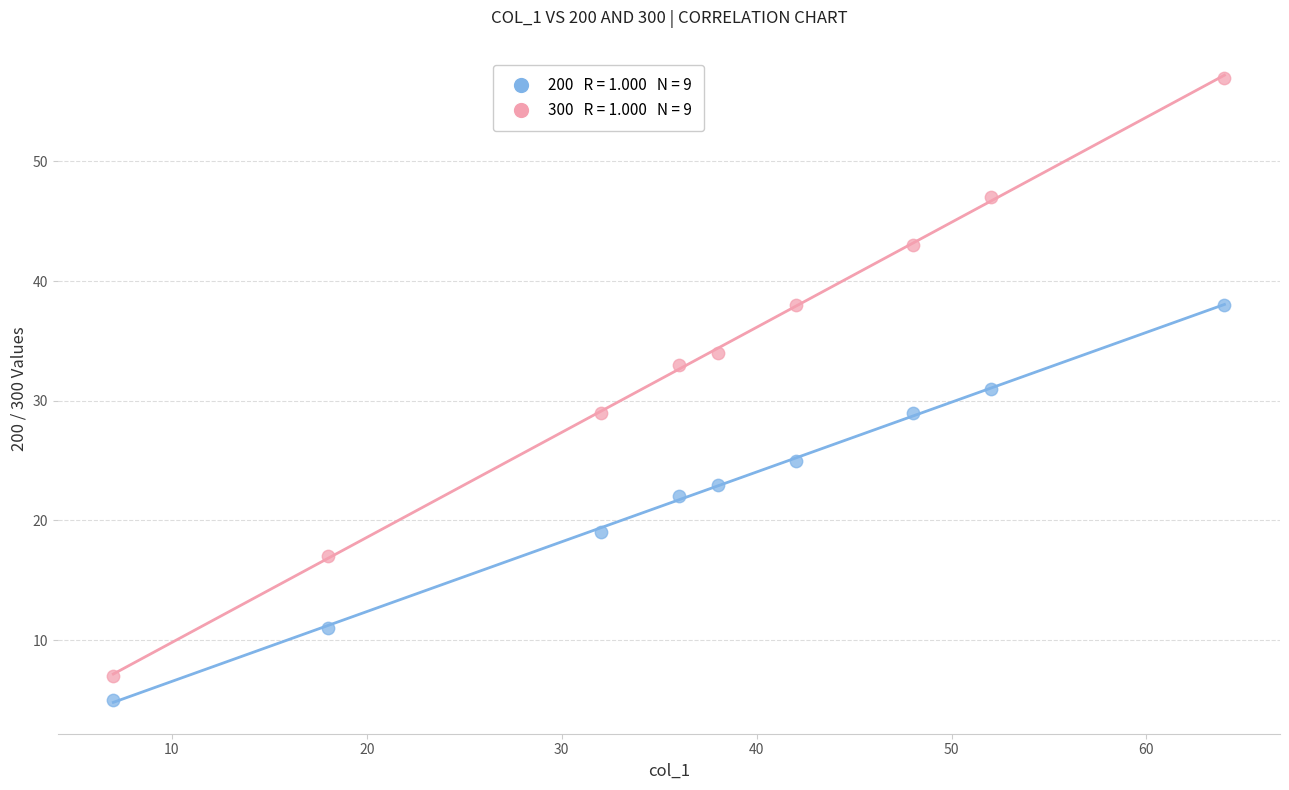

Across all data points, what is the range of X values (max minus min)?

57